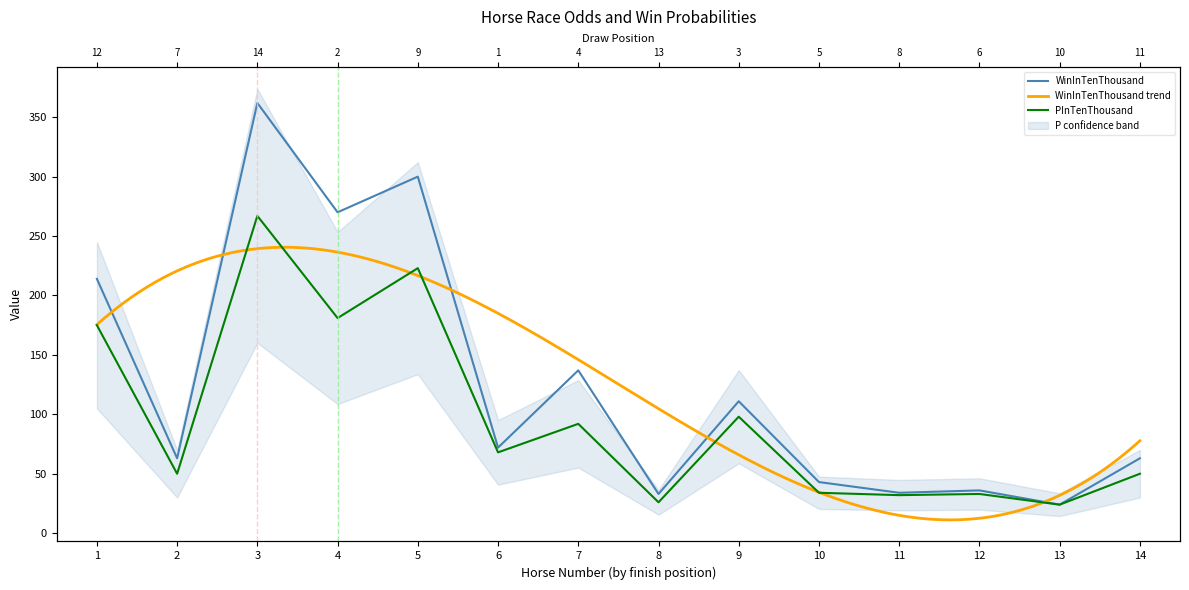

What is the spread (max minus min) of values at 2?

13